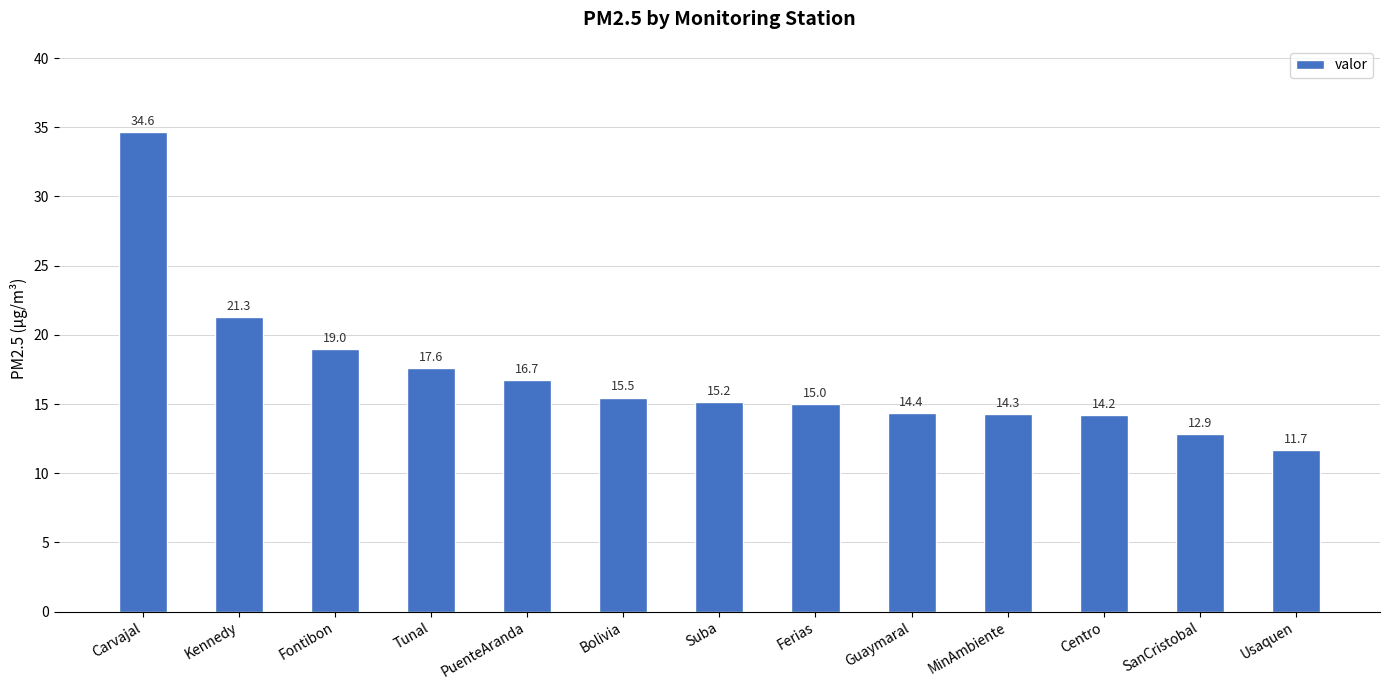

Rank the categories by value from highest to lowest.

Carvajal, Kennedy, Fontibon, Tunal, PuenteAranda, Bolivia, Suba, Ferias, Guaymaral, MinAmbiente, Centro, SanCristobal, Usaquen